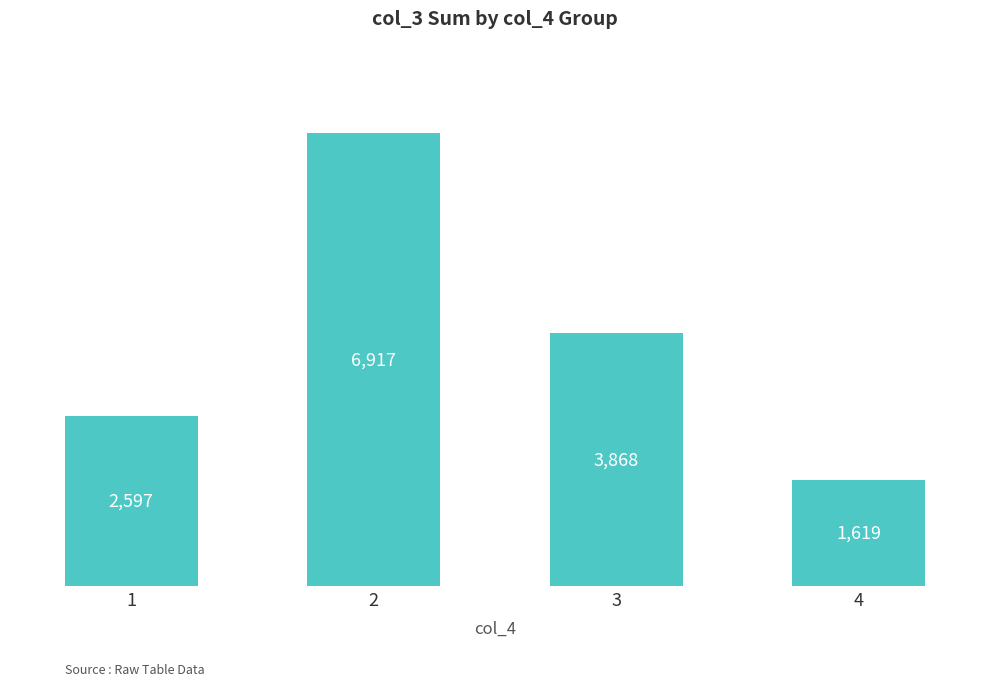

What is the change in value from 1 to 2?

+4320